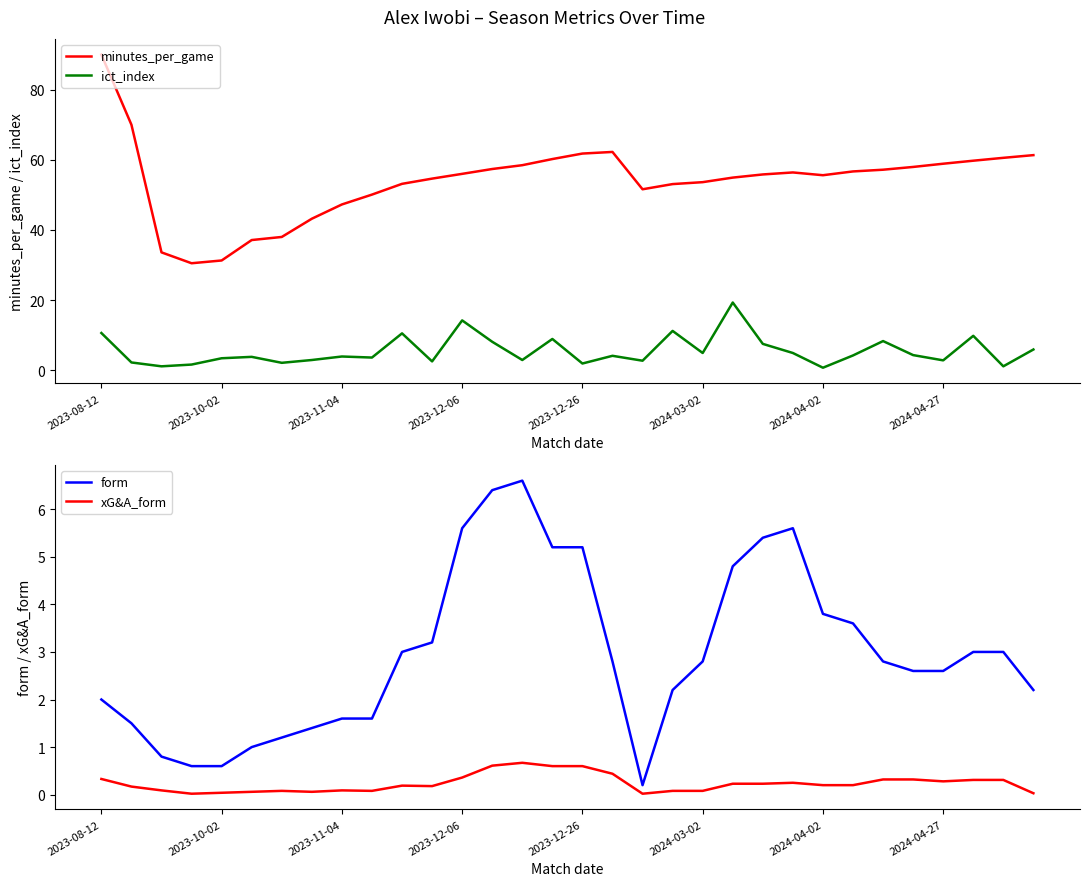

True or false: minutes_per_game and ict_index intersect in this chart.

False